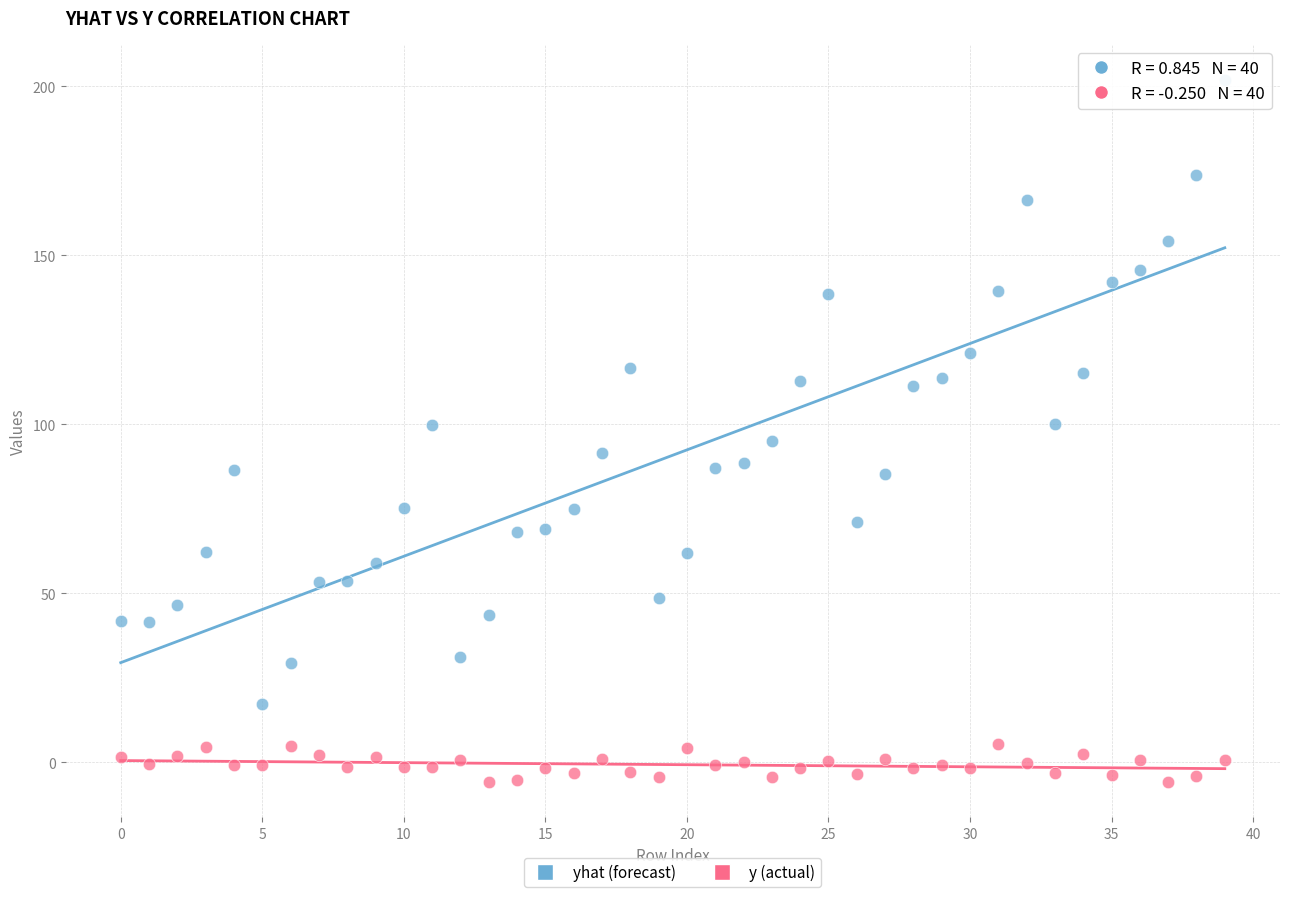

Which series contains the highest Y value?

yhat (forecast)